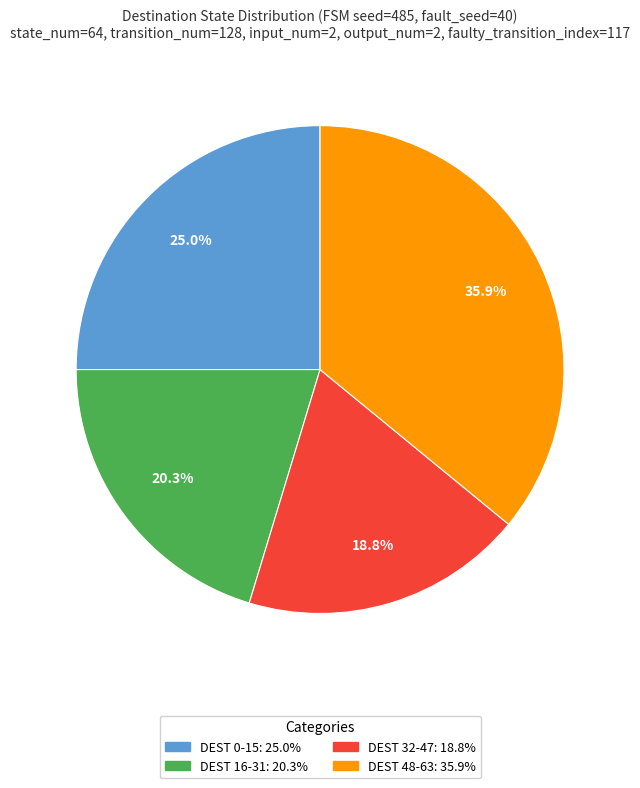

Does any single category account for the majority?

No